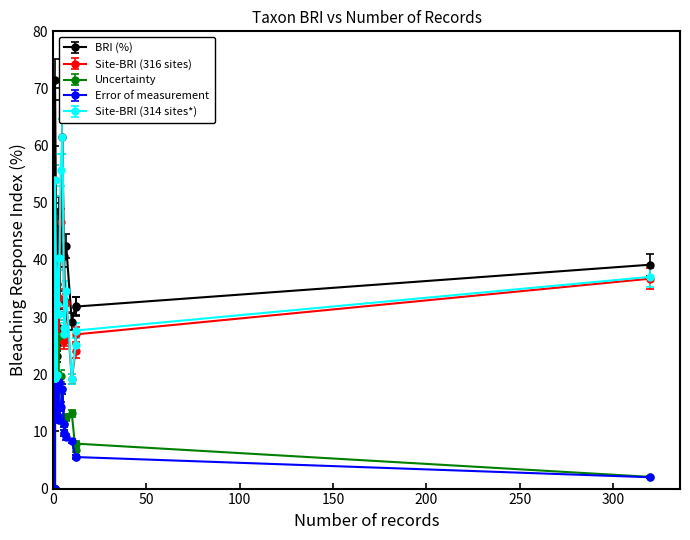

At how many categories does at least one series exceed 60?

2